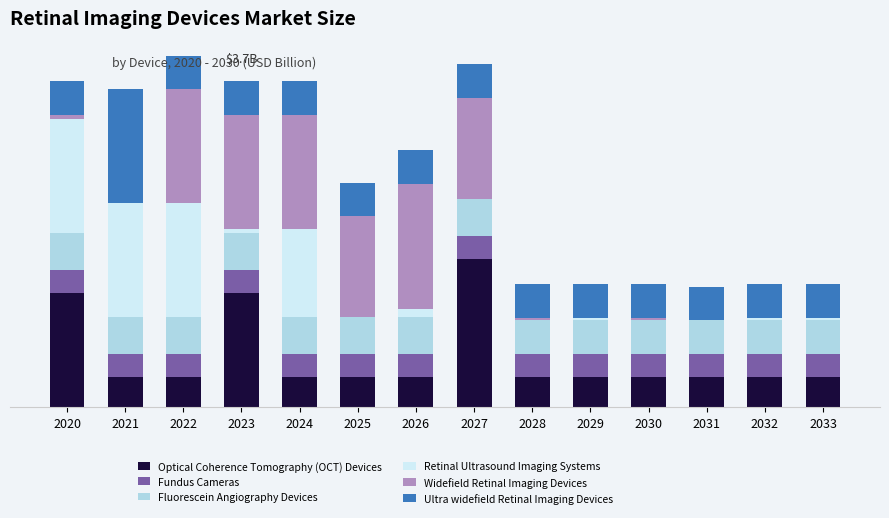

Which series has the largest range (max minus min)?

Widefield Retinal Imaging Devices